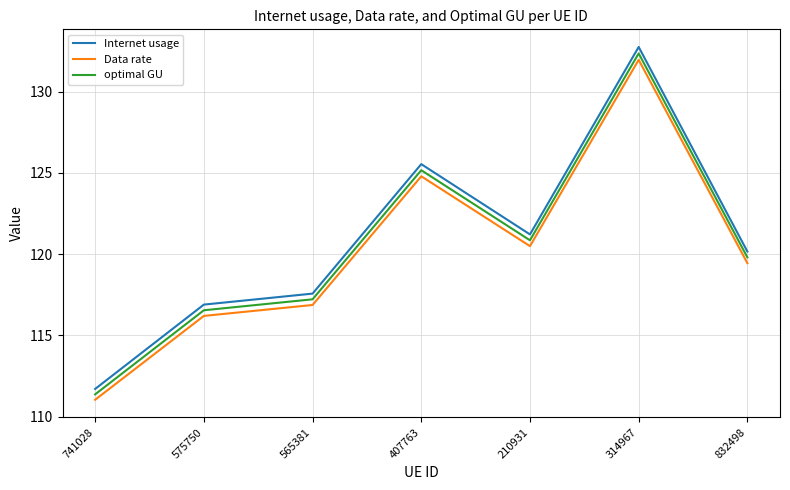

What is the approximate value of optimal GU at 210931?

120.9